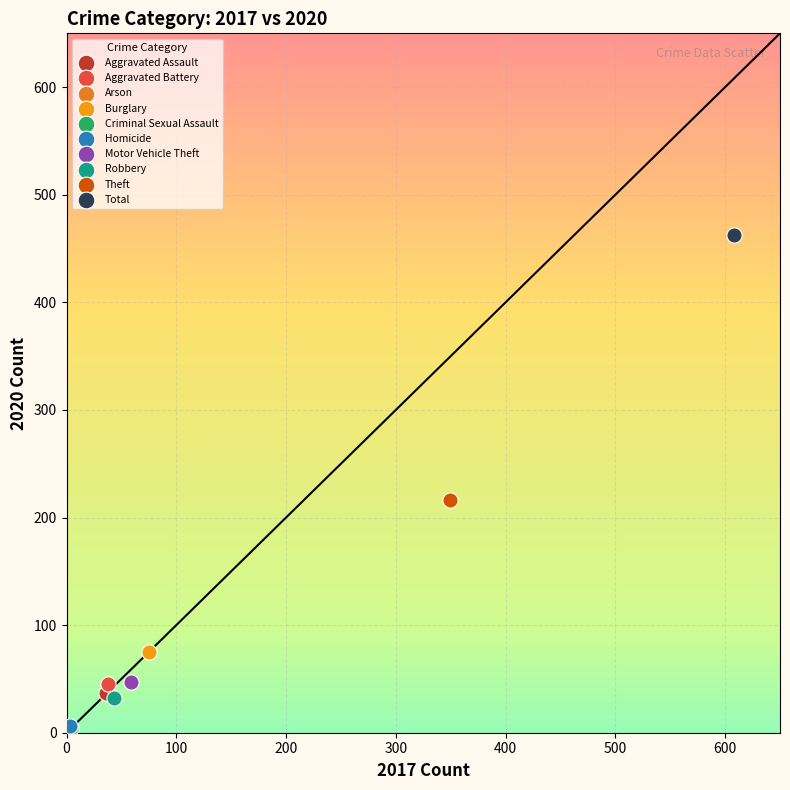

What are all the series names shown in the legend?

Aggravated Assault, Aggravated Battery, Arson, Burglary, Criminal Sexual Assault, Homicide, Motor Vehicle Theft, Robbery, Theft, Total